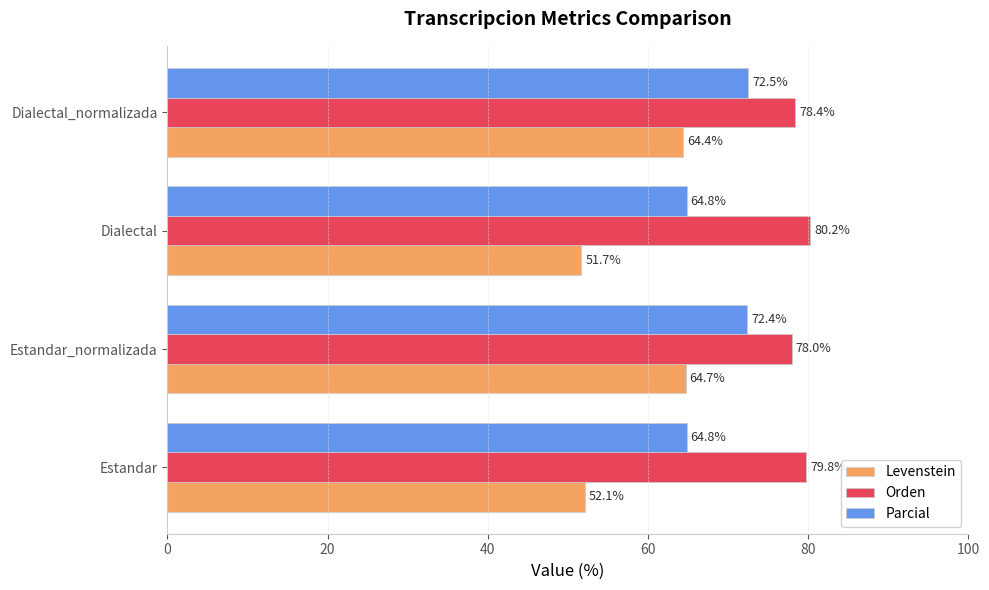

True or false: Orden has a value of 50.3 at Estandar.

False